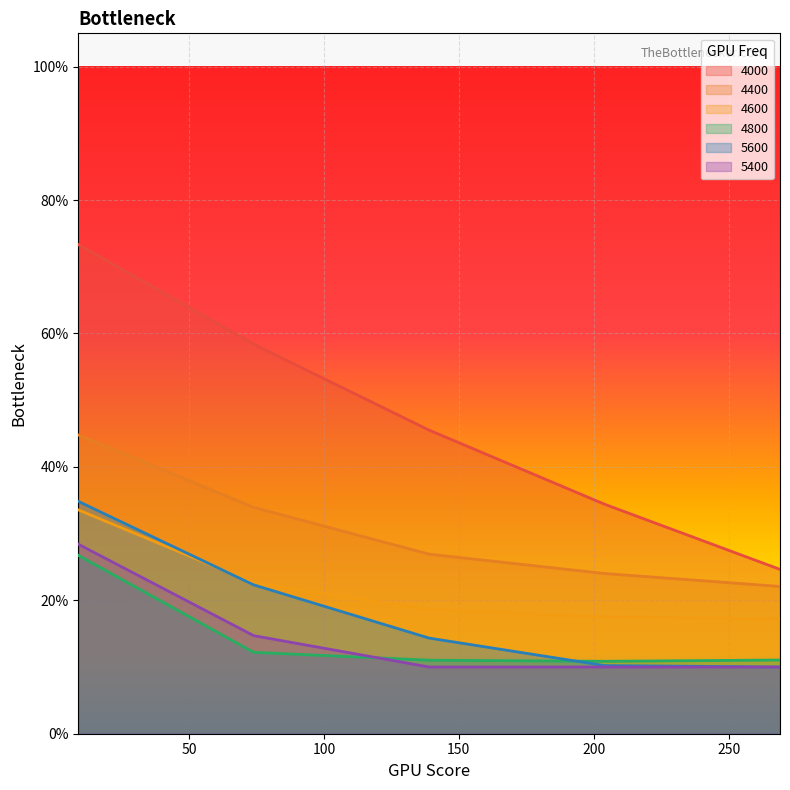

What is the total value across all series at 74?

1.6